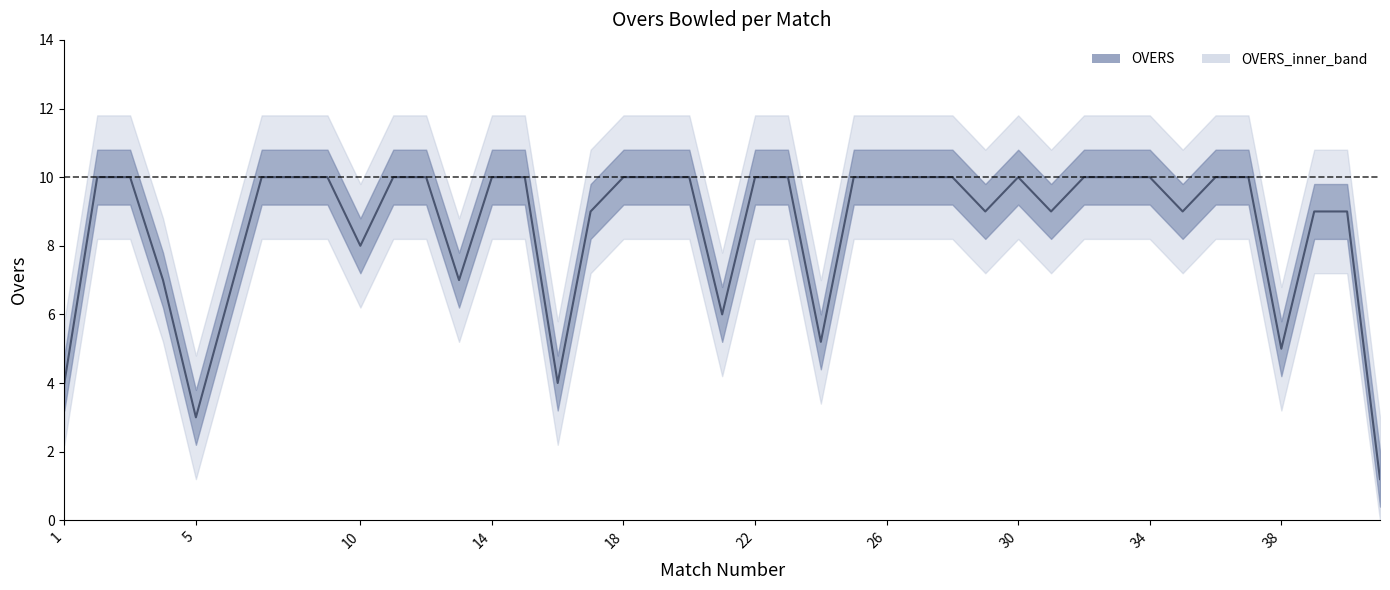

What is the sum of the values at 14 and 1?

14.0